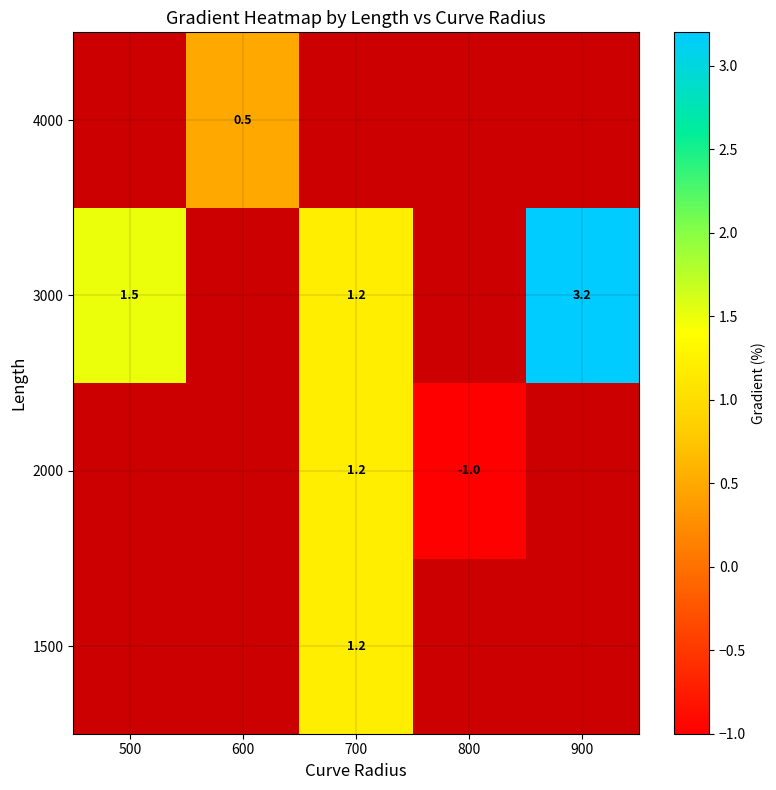

Is it true that 4000 equals 0.2 at 600?

False